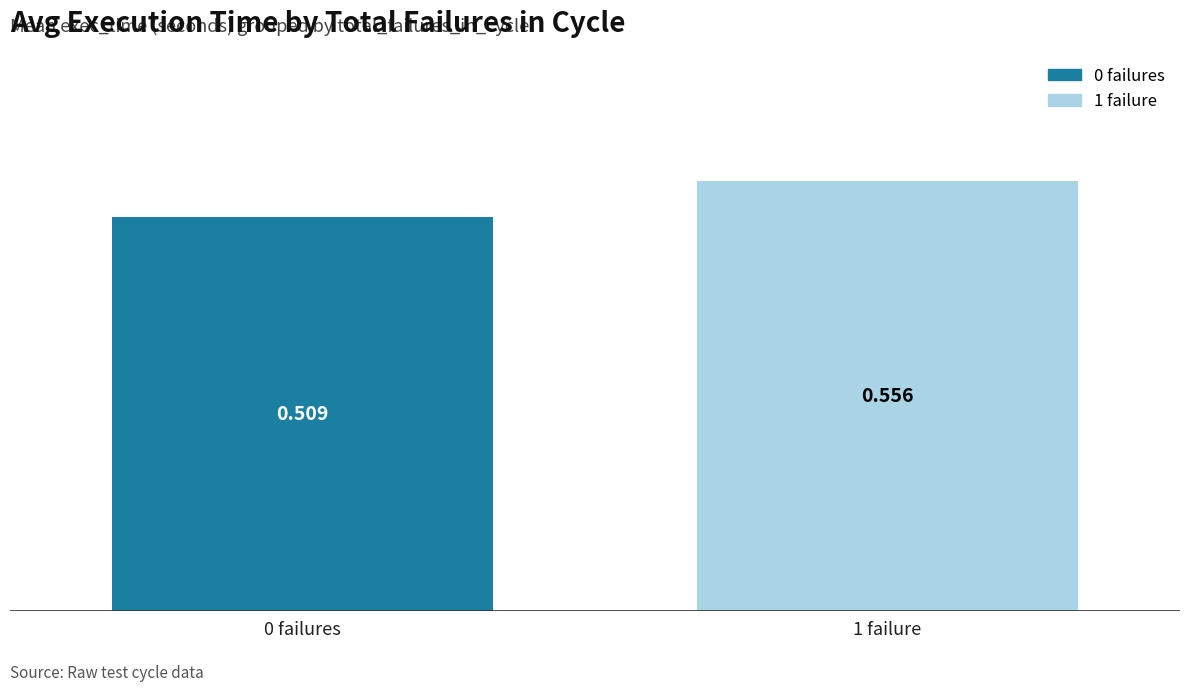

Reading left to right, list all the values displayed in this chart.

0 failures=0.5	1 failure=0.6